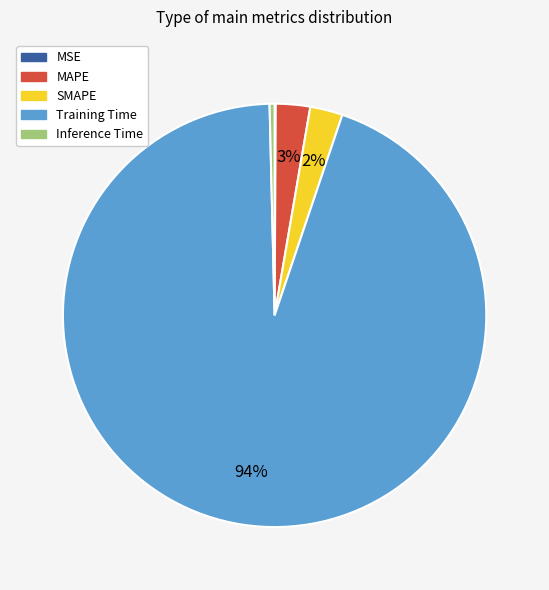

To the nearest percent, what is the average slice percentage?

20%